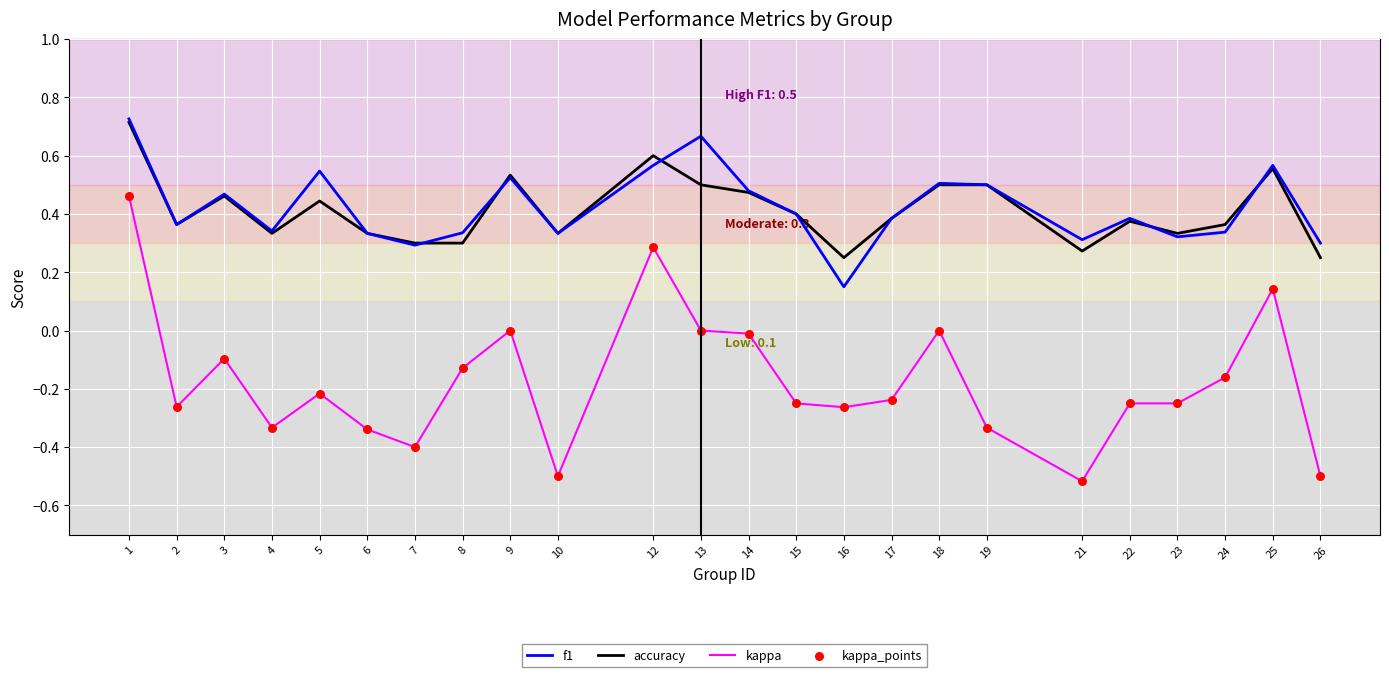

At which category is the sum across all series the highest?

1